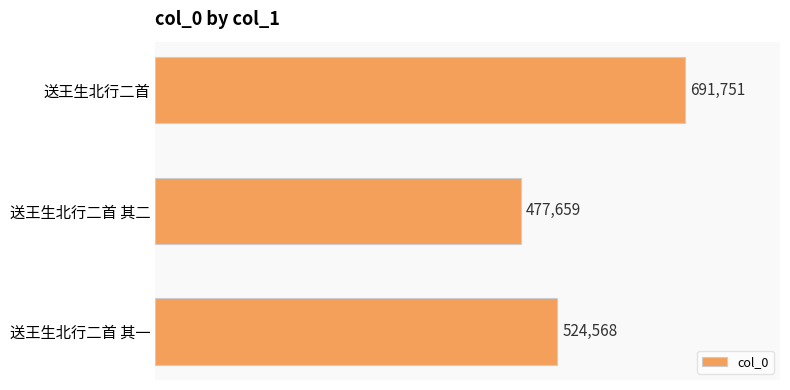

Is it true that the value at 送王生北行二首 is 1207014?

False